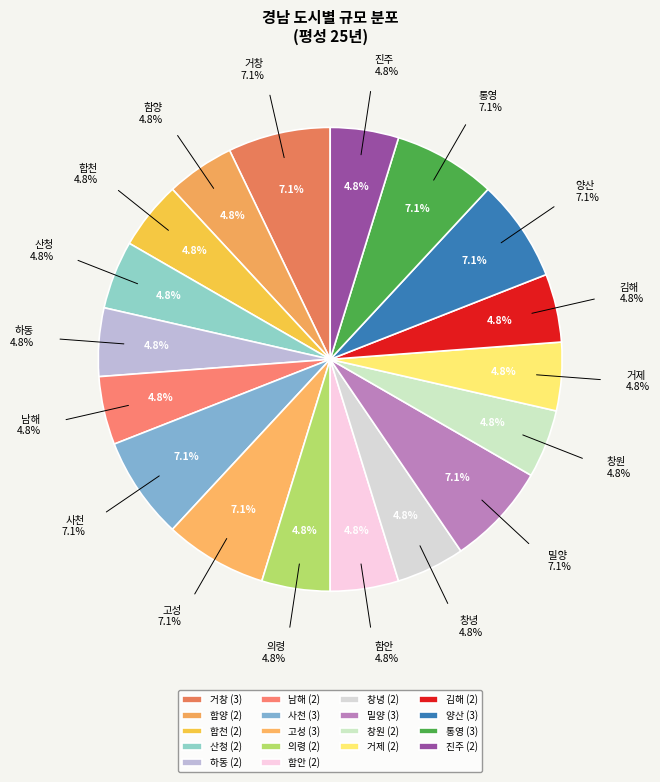

What is the largest slice in the pie chart?

거창